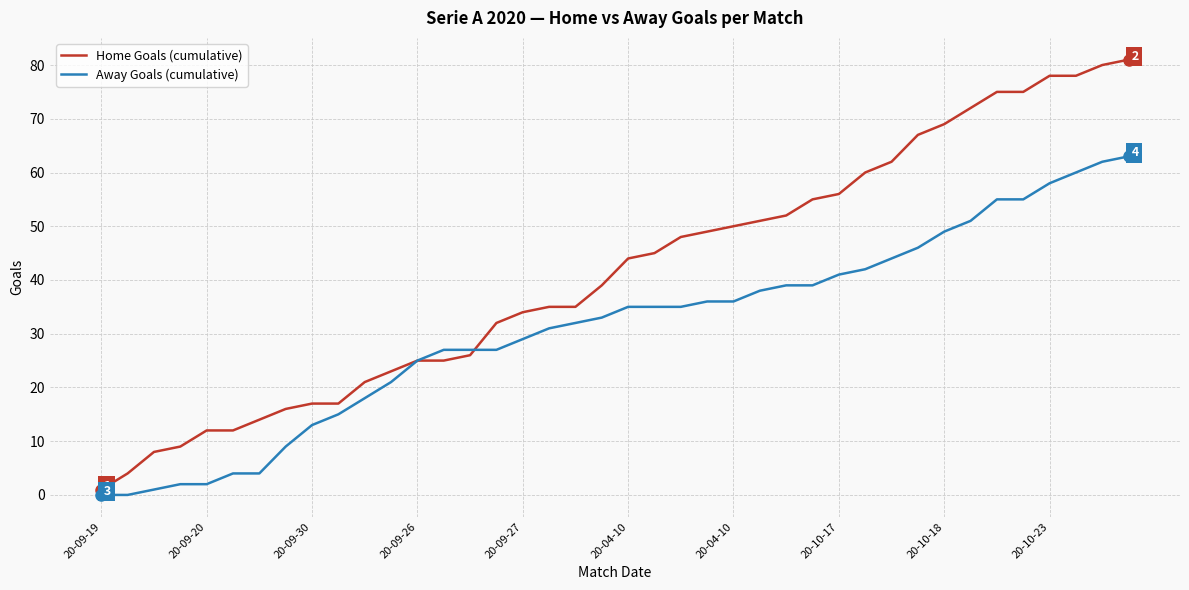

What is the greatest value displayed?

81